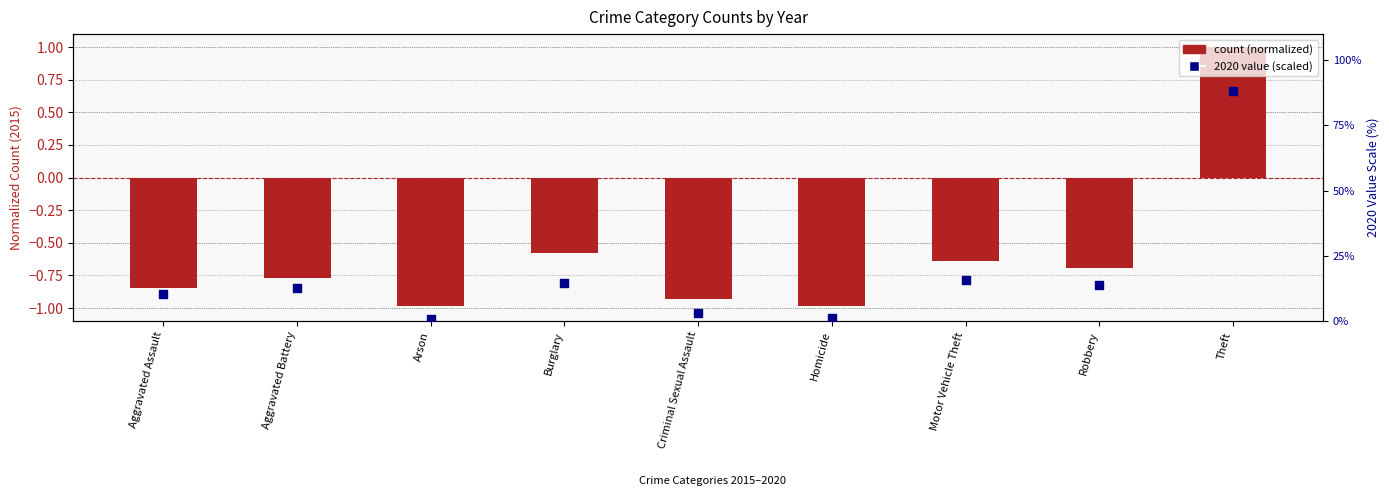

Is the value of 2020 value (%ile scale) at Homicide greater than the value of count (normalized) at Criminal Sexual Assault?

Yes